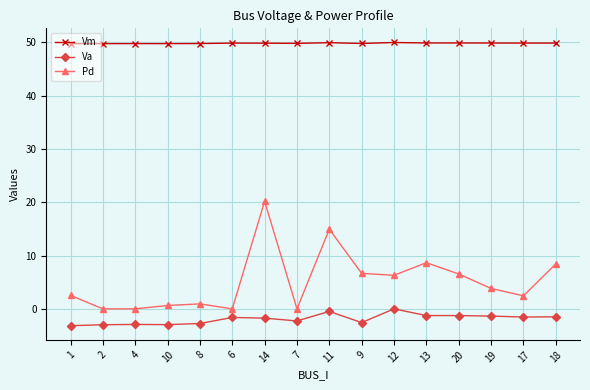

True or false: Va and Pd cross at least once.

False